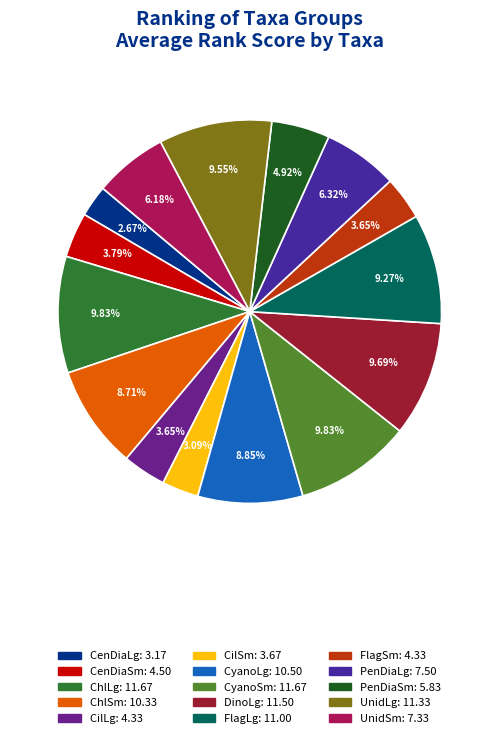

Count the number of slices in the pie.

15